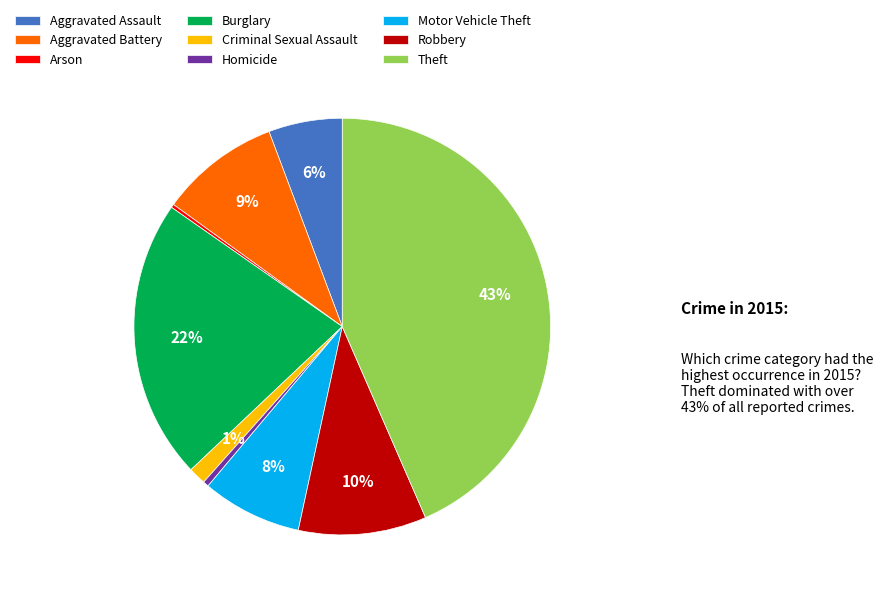

Does Aggravated Battery represent more than half of the total?

No